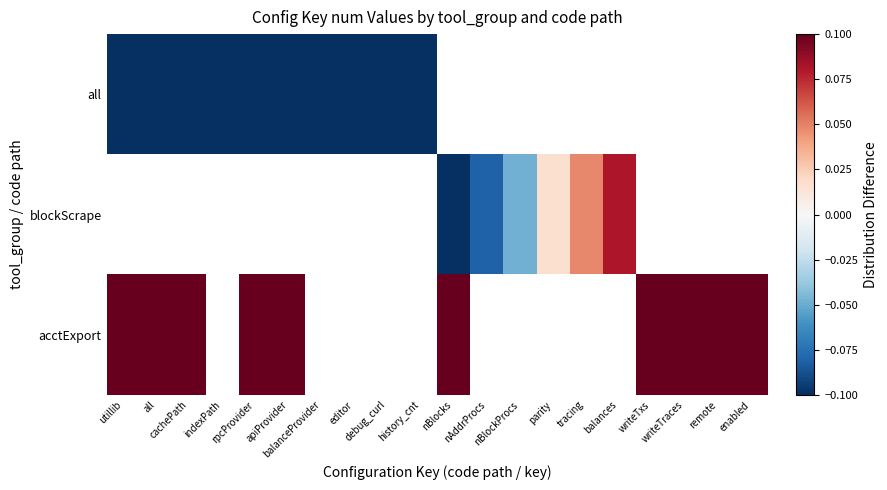

How many values in all are below zero?

10